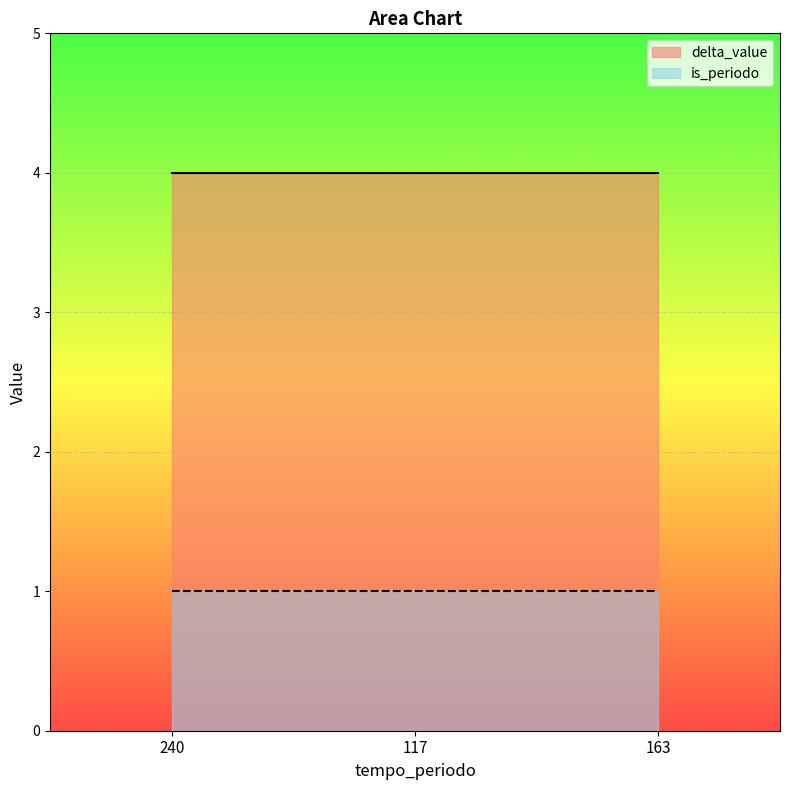

Read the delta_value value at 163.

4